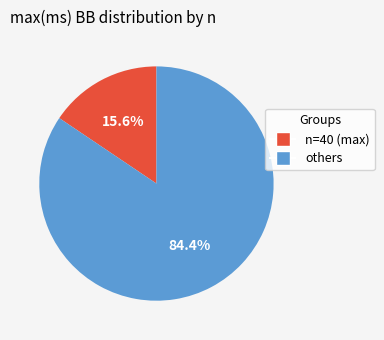

Is there a majority slice in this chart?

Yes